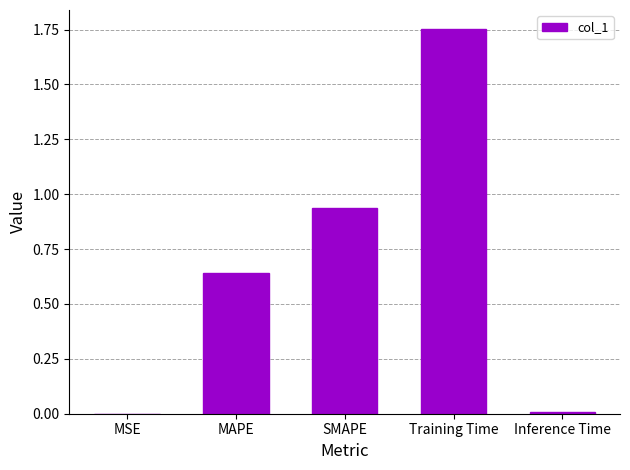

What is the difference between the values at SMAPE and MAPE?

0.3